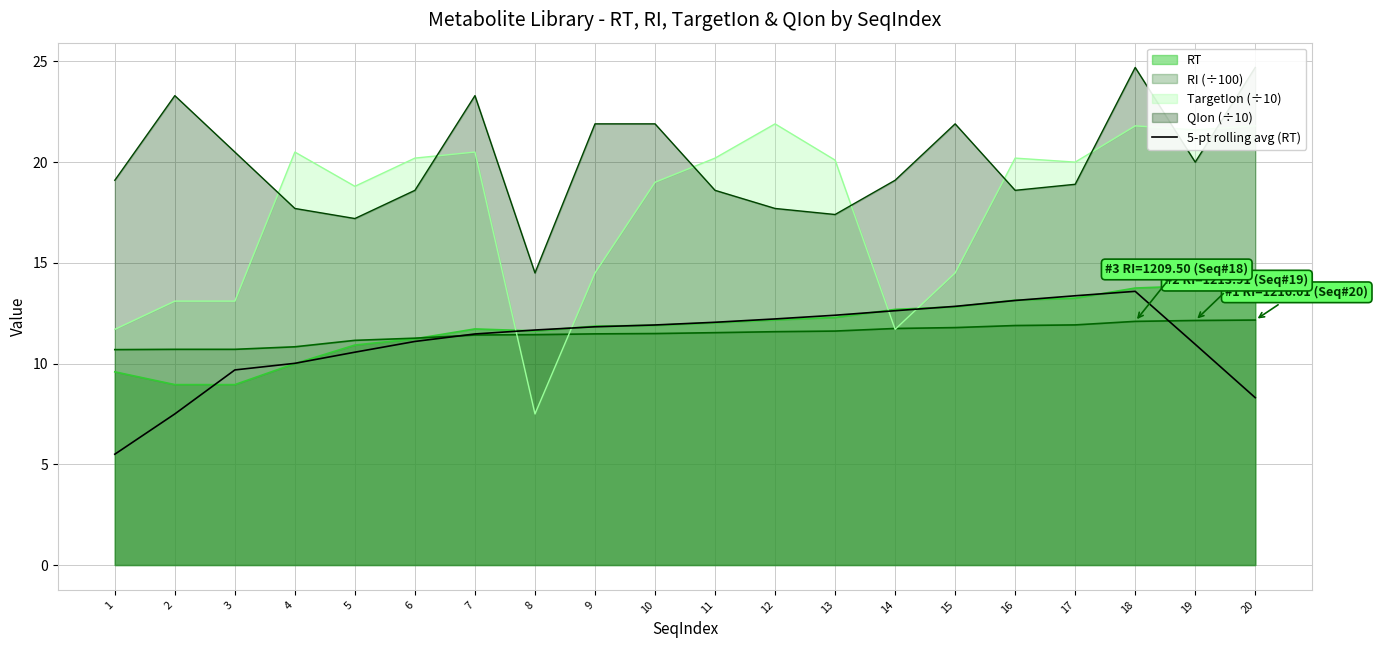

What is the value of the 14th point from the left?

12.6